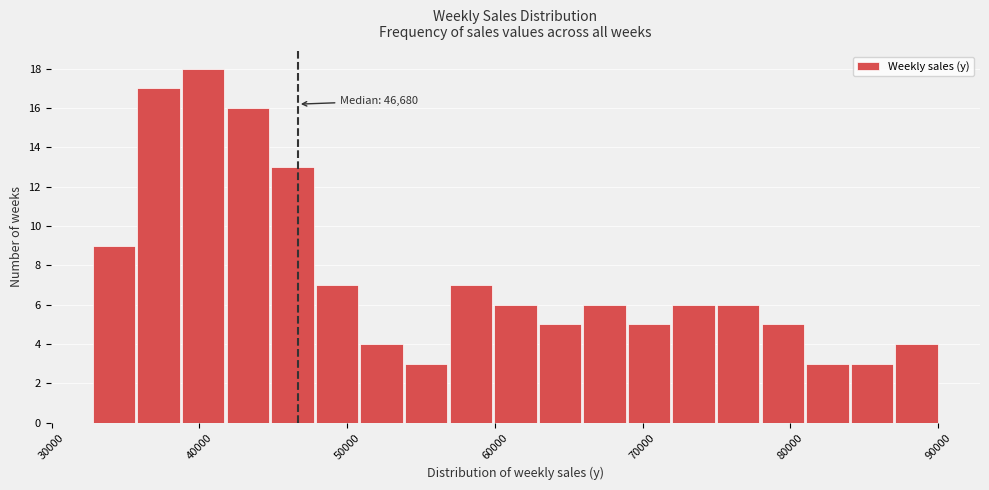

Around what value on the x-axis is the tallest bar? Give the approximate position of its centre, as read against the axis.

40000